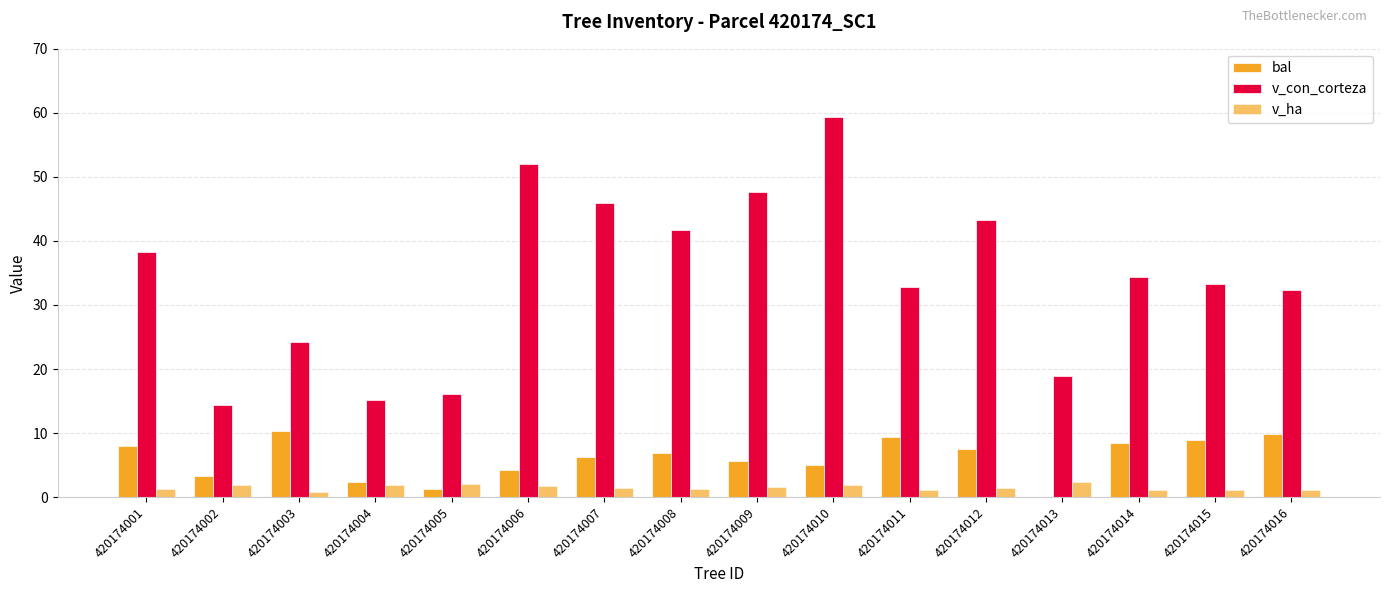

True or false: v_ha has a value of 1.0 at 420174016.

True